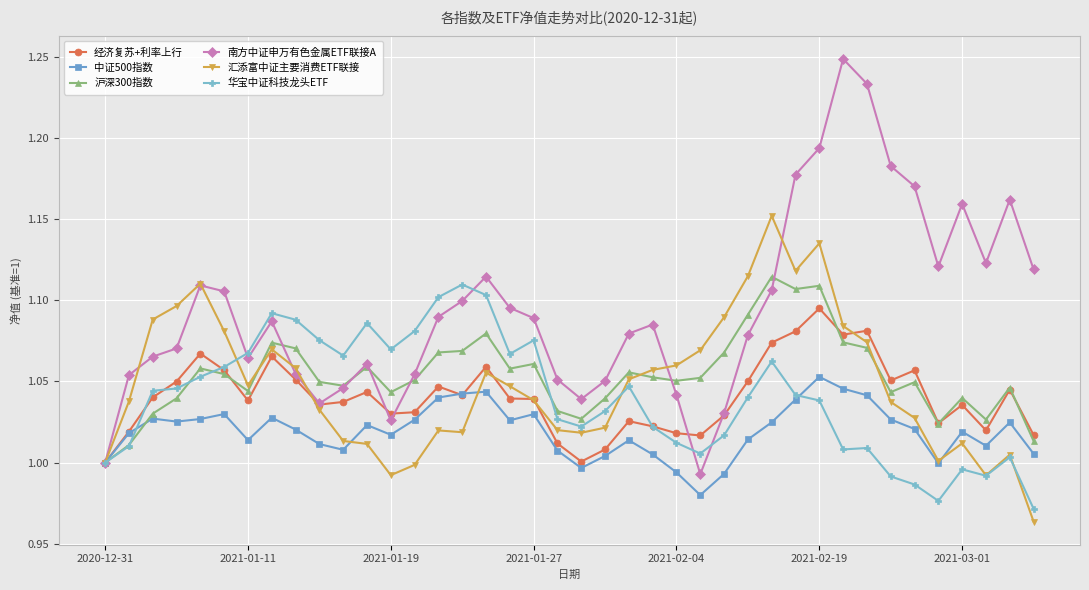

True or false: 经济复苏+利率上行 has more than 0 interior local peaks.

True